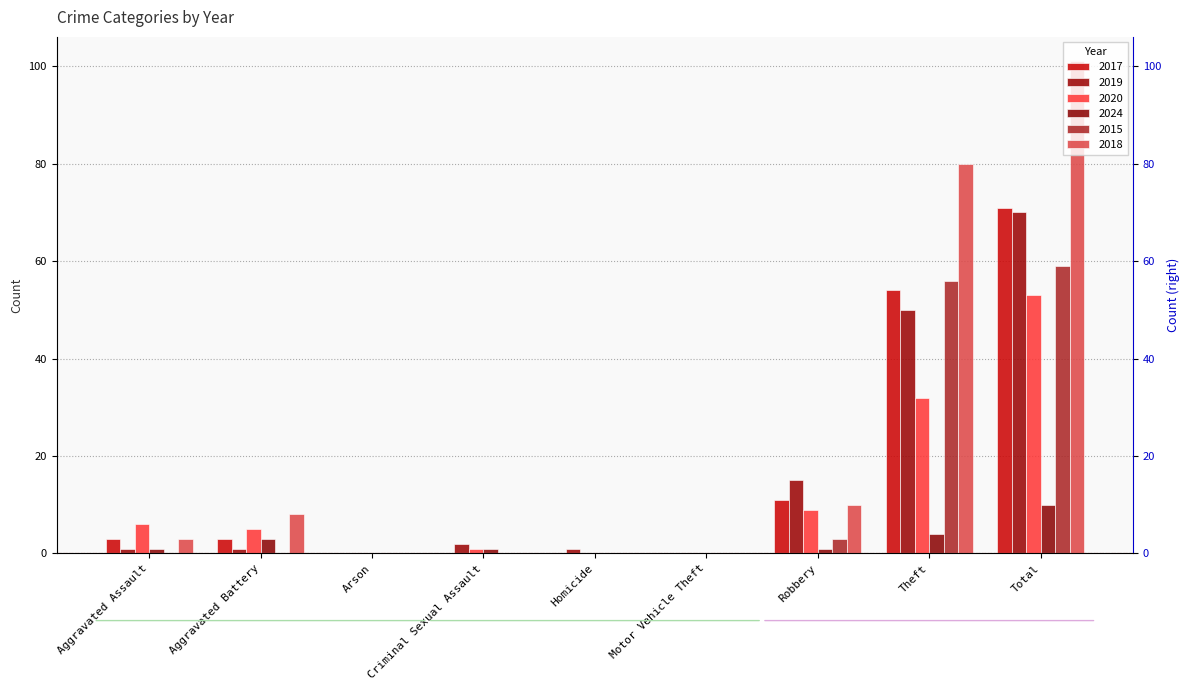

Rank the series at Motor Vehicle Theft from highest to lowest value.

2017, 2019, 2020, 2024, 2015, 2018